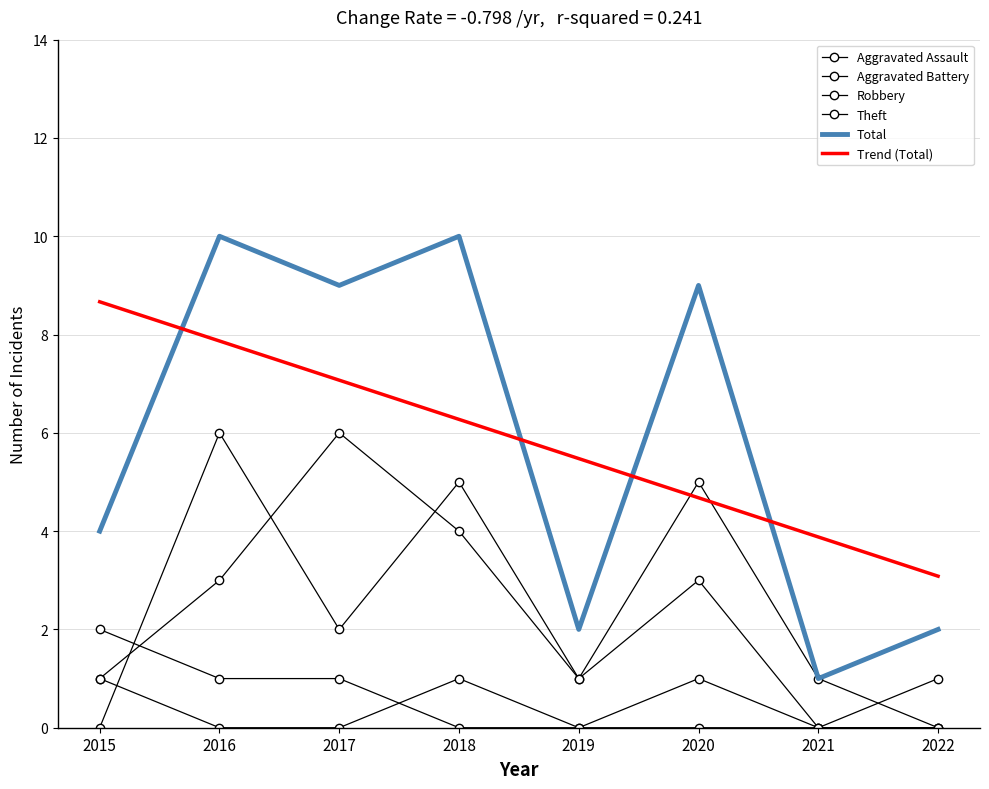

At which label is Trend (Total) closest to 5?

2020